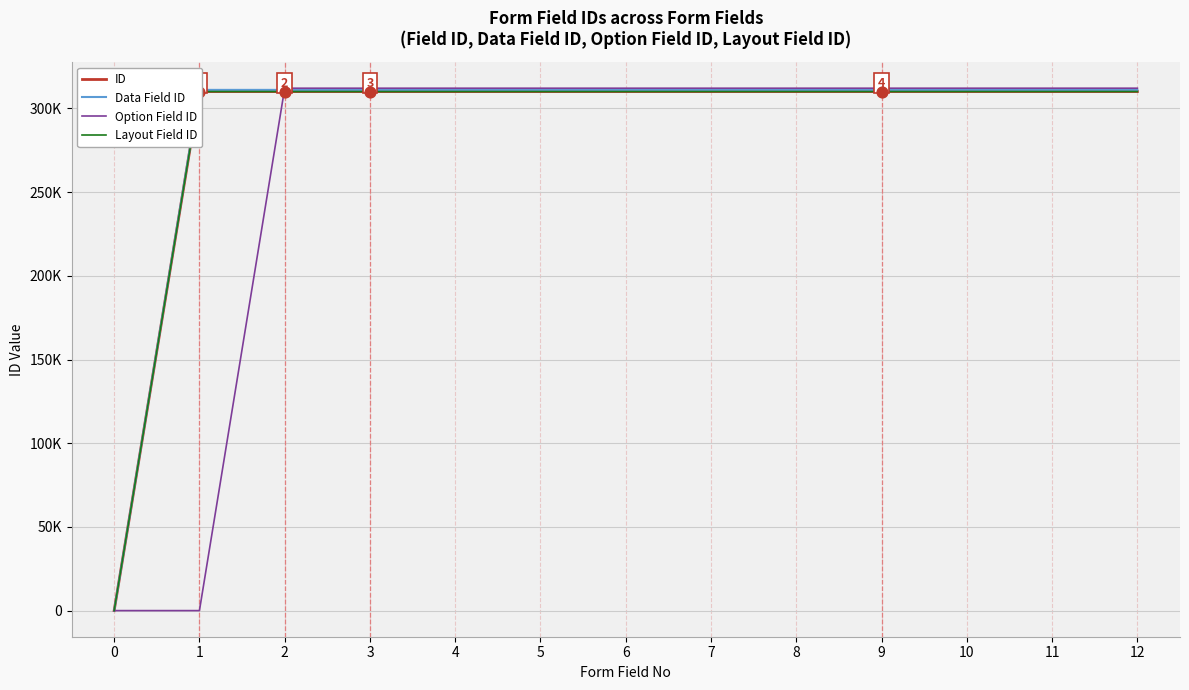

Is this an area chart (filled region under the line)?

No